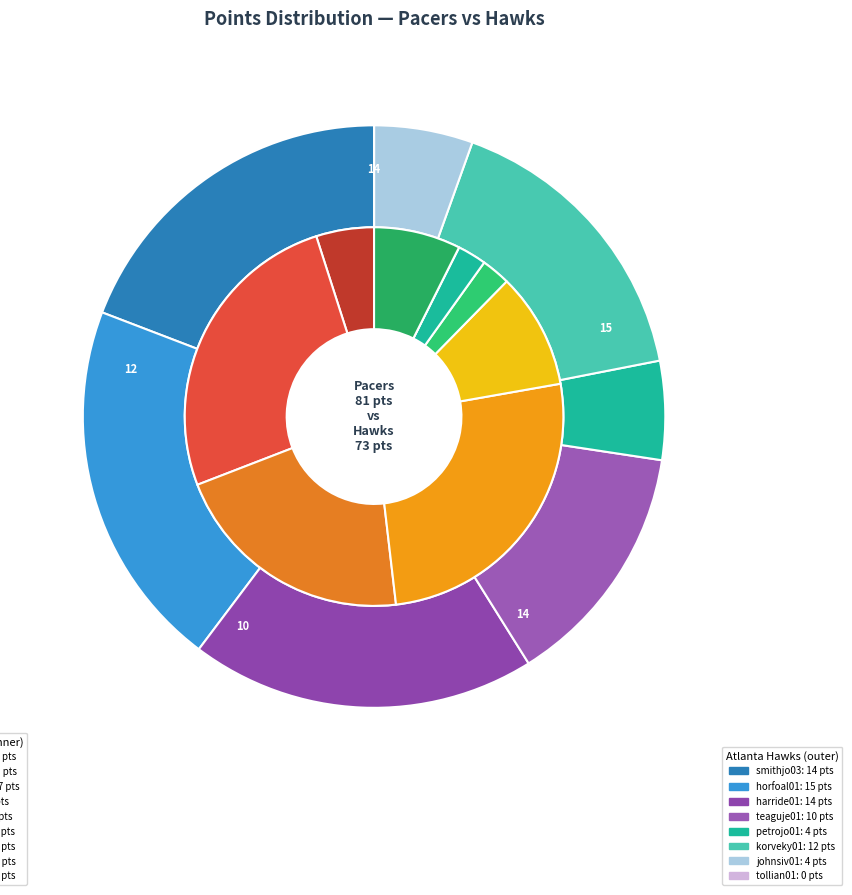

Is it true that johnsiv01 is 3% of the pie?

True